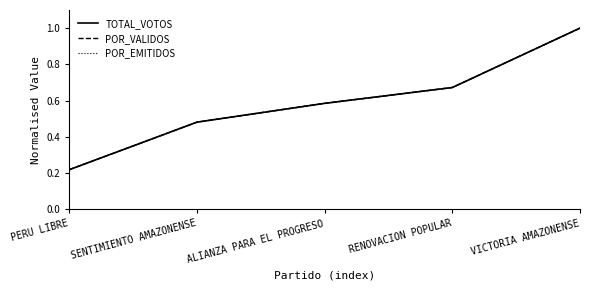

Does the chart display data point markers on the line(s)?

No